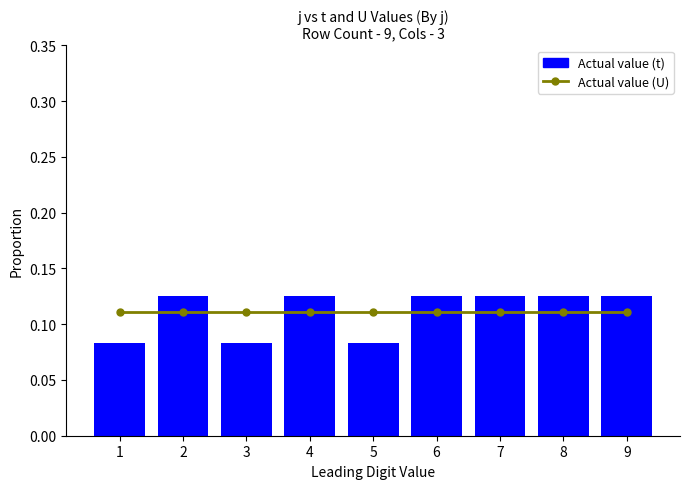

Is the value of Actual value (U) at 8 greater than the value of Actual value (t) at 4?

No